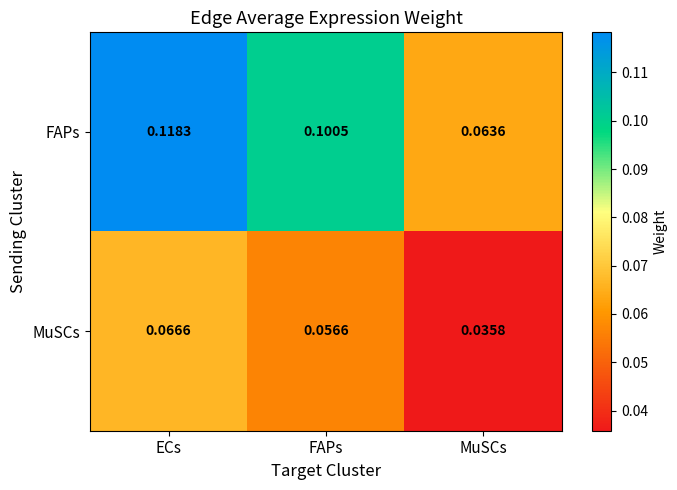

Where is MuSCs nearest to the value 0?

MuSCs